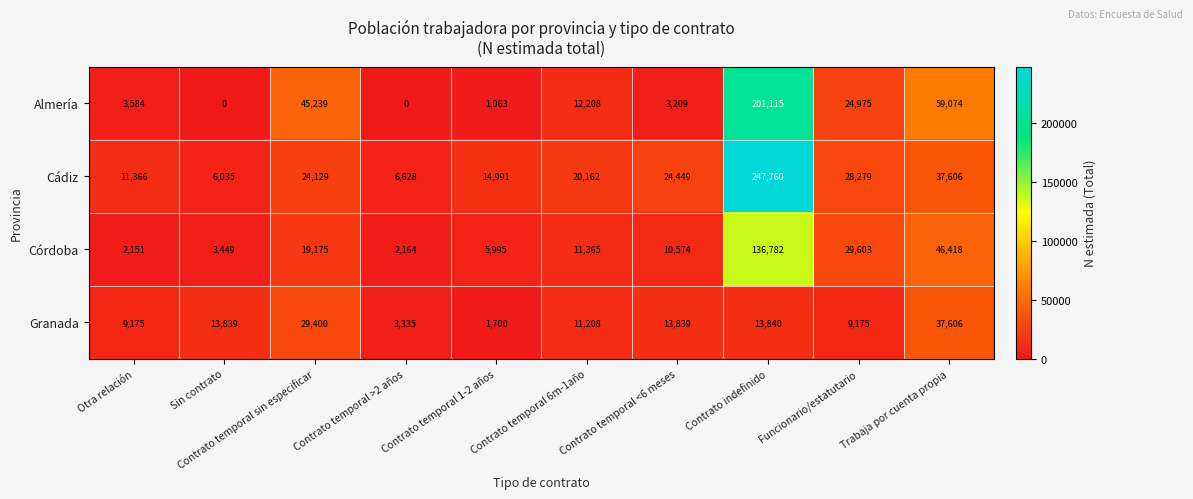

What is the difference between the highest and lowest values at Contrato temporal 1-2 años?

13928